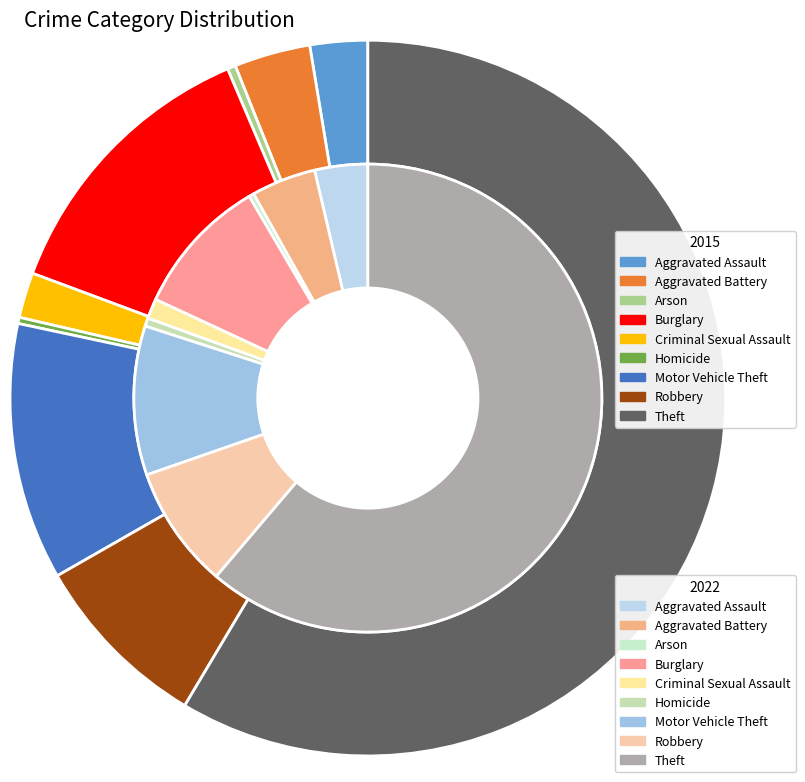

Which has a higher value, Robbery or Criminal Sexual Assault?

Robbery